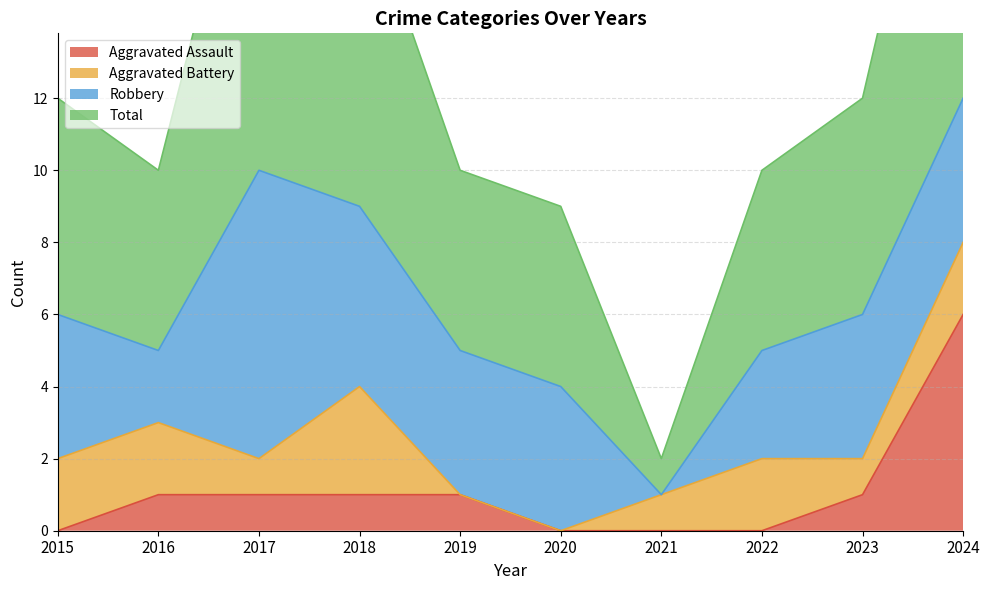

In Total, how many points are lower than both neighbors (excluding endpoints)?

2